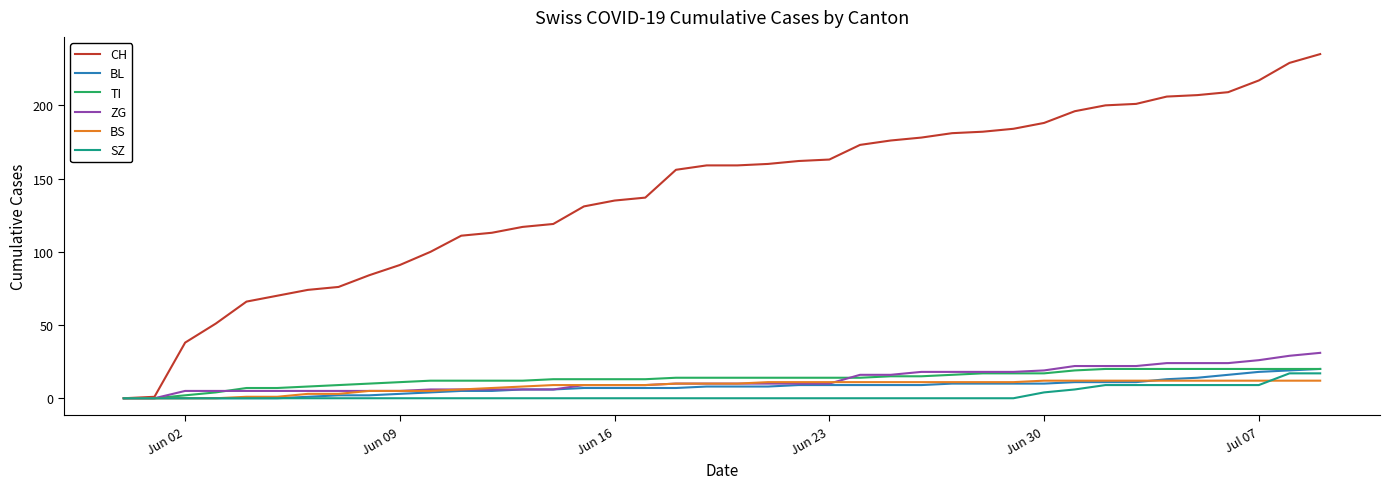

Which series has the widest spread of values?

CH